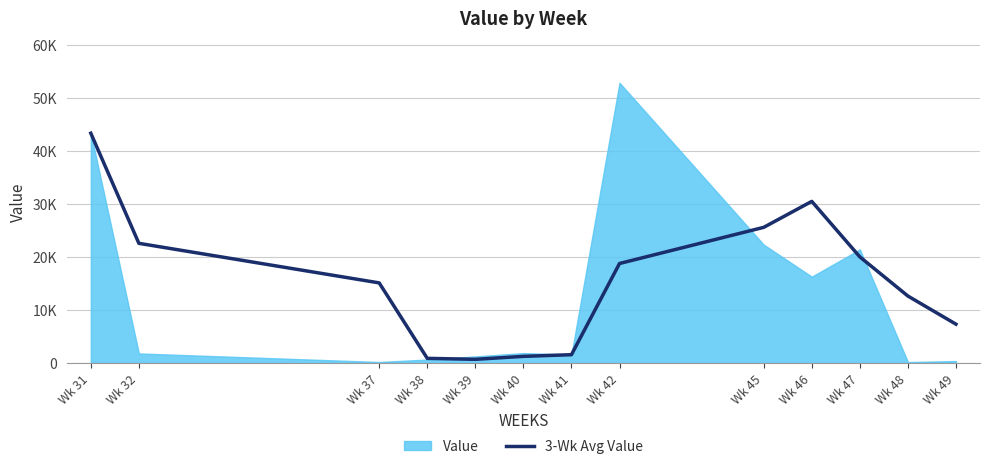

How many points are lower than both their immediate neighbors (excluding endpoints)?

1